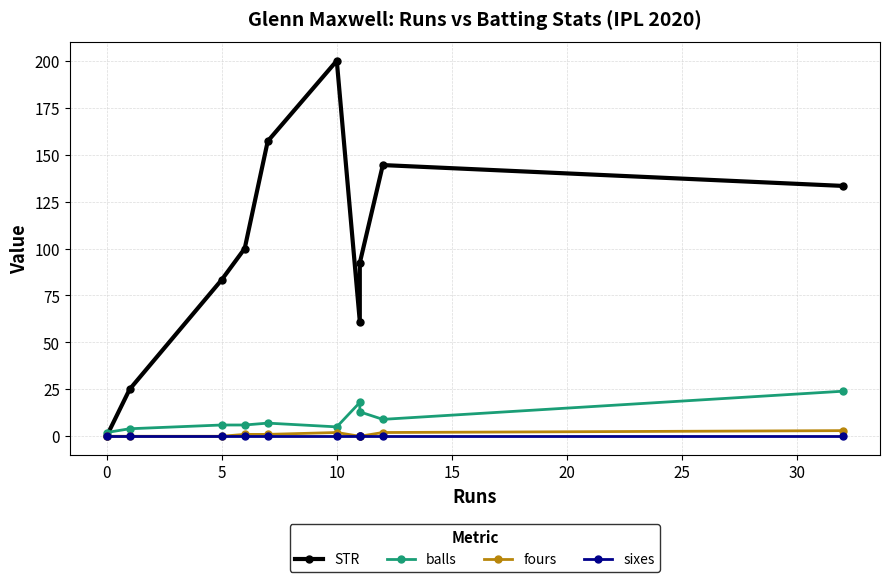

Count the number of categories in the chart.

10